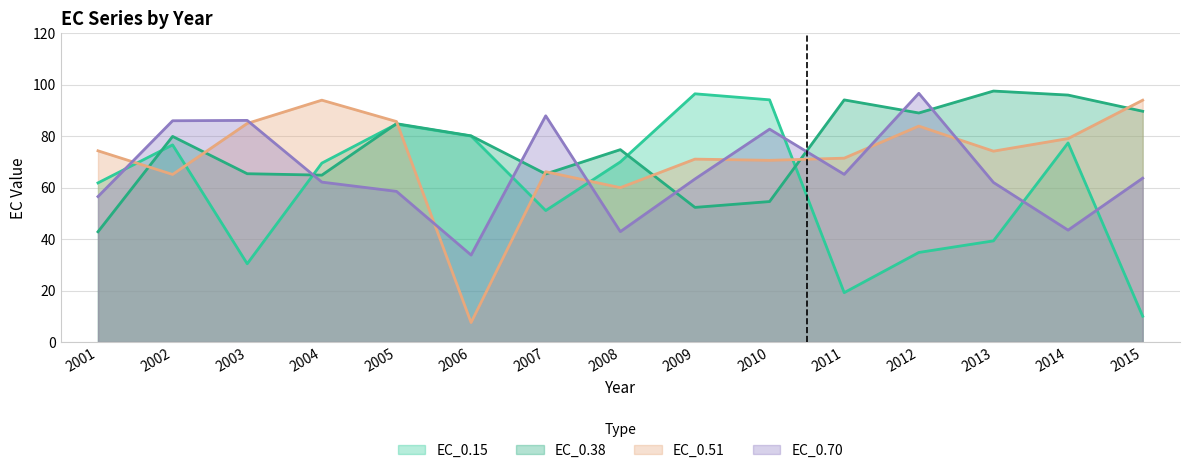

What are all the series names shown in the legend?

EC_0.15, EC_0.38, EC_0.51, EC_0.70